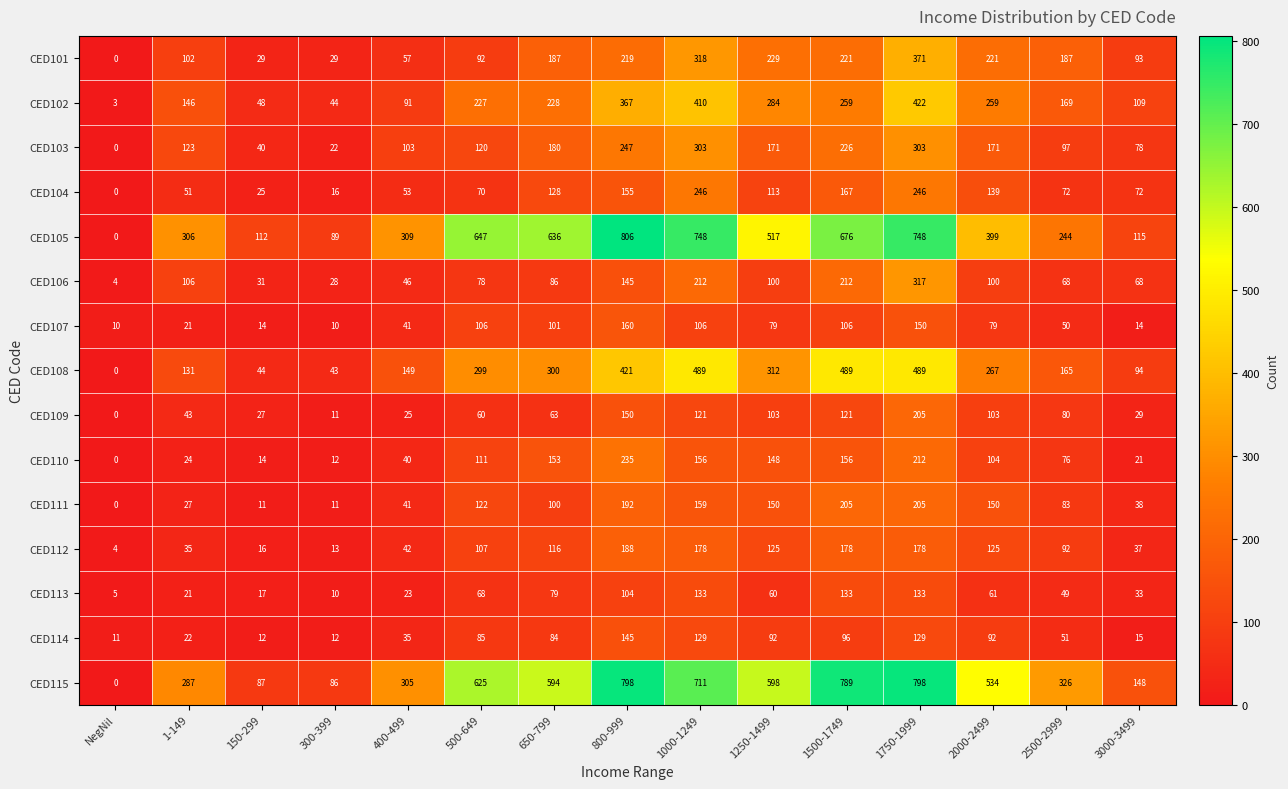

What is the greatest value displayed?

806